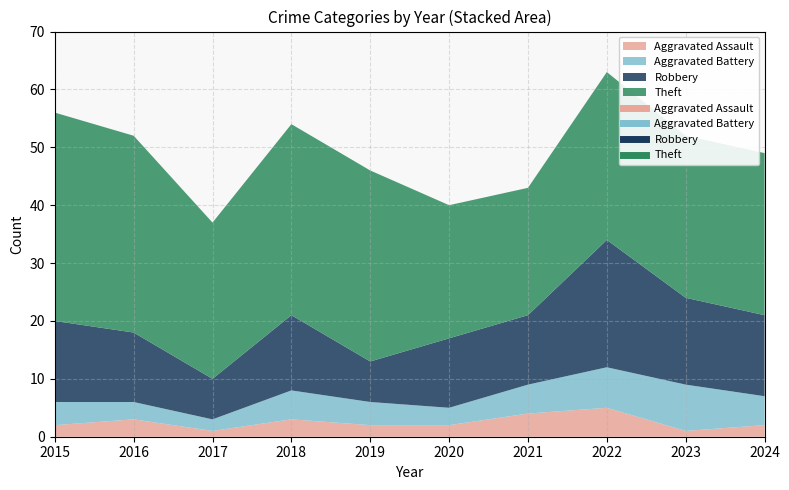

Which series has the widest spread of values?

Robbery